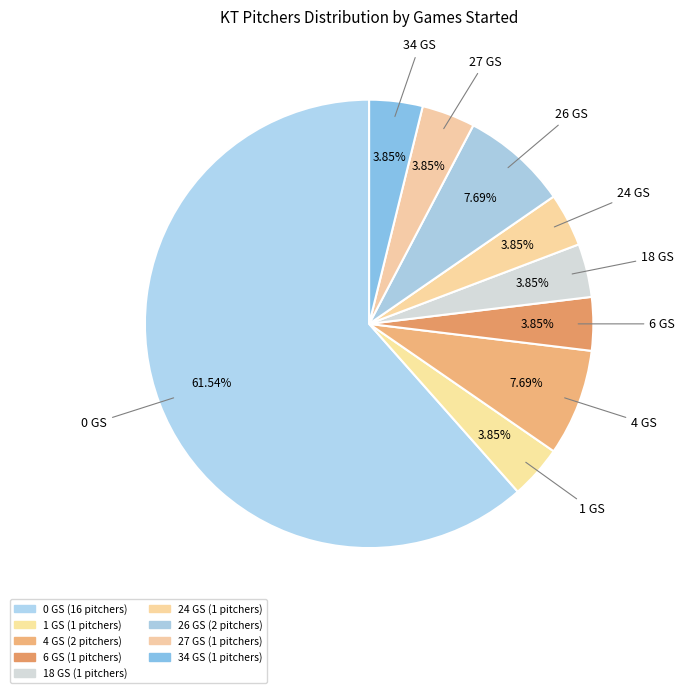

Rank the categories by value from lowest to highest.

1 GS, 6 GS, 18 GS, 24 GS, 27 GS, 34 GS, 4 GS, 26 GS, 0 GS